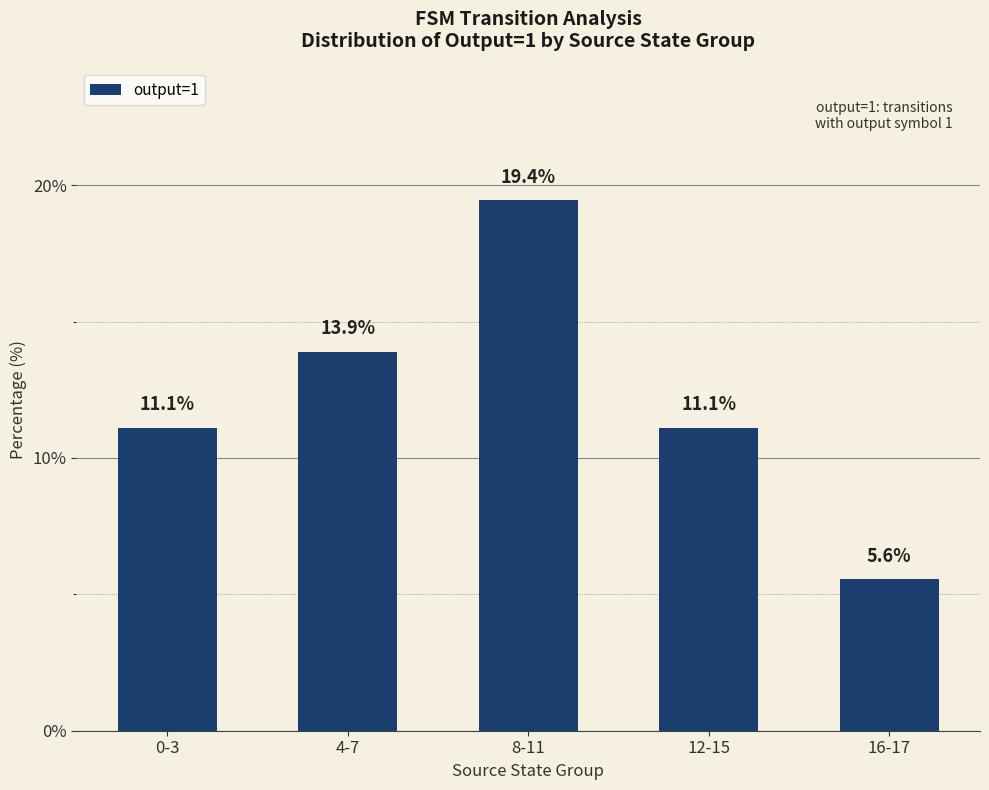

The chart shows a value of 16.2 at 12-15. True or false?

False